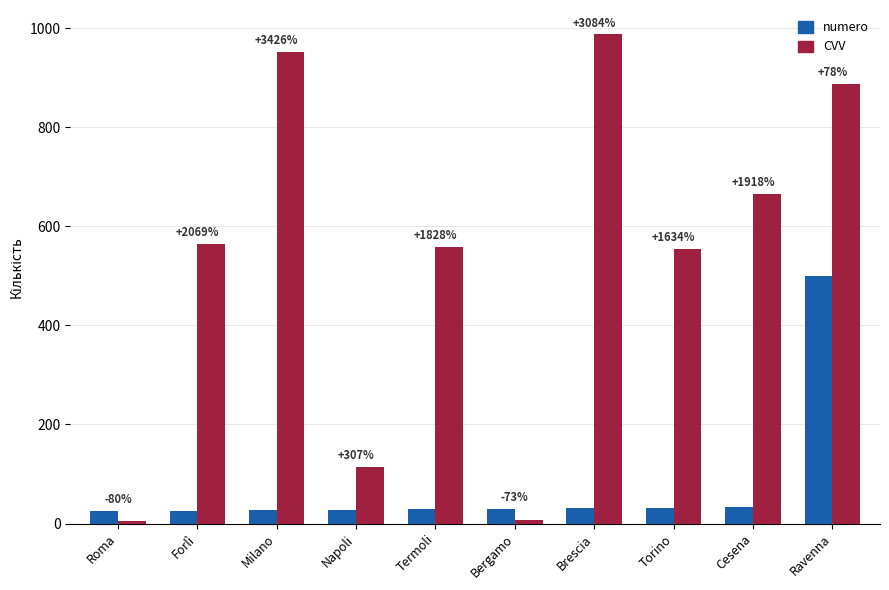

What is the value of the numero bar at the 9th from the left?

33